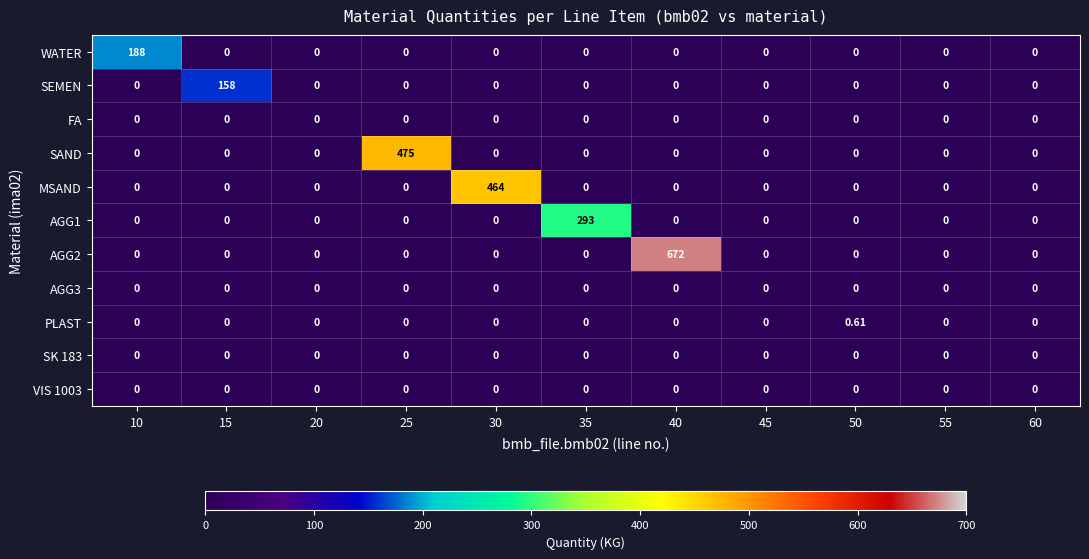

Which series changed the most between 10 and 20?

WATER